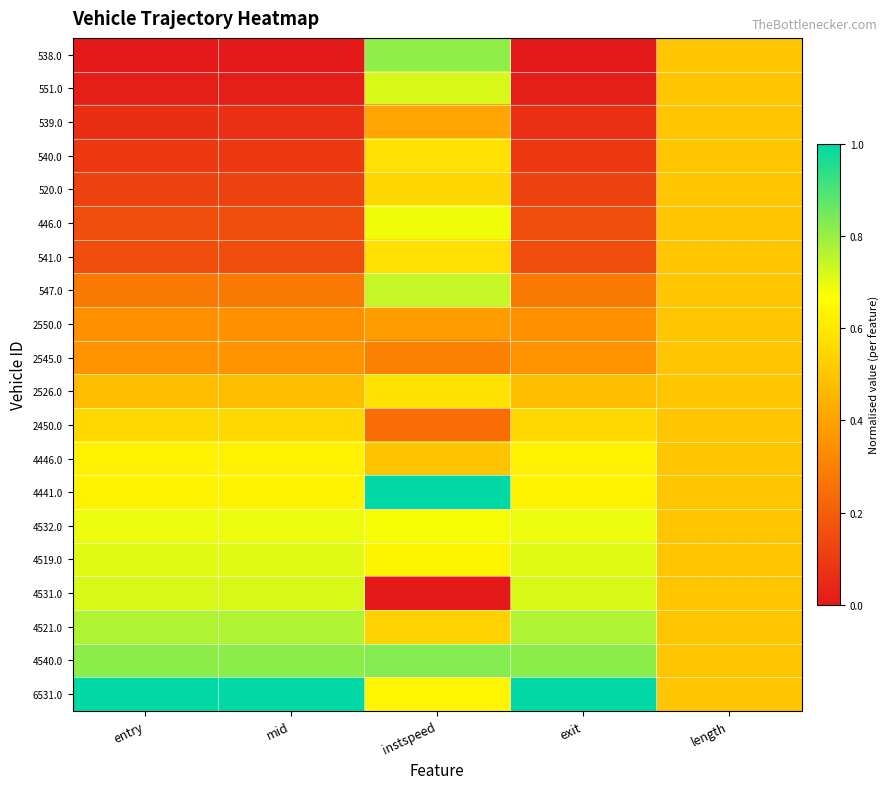

Reading left to right, transcribe all the data shown in this chart.

538.0: entry=0.0	mid=0.0	instspeed=0.8	exit=0.0	length=0.5
551.0: entry=0.0	mid=0.0	instspeed=0.7	exit=0.0	length=0.5
539.0: entry=0.1	mid=0.1	instspeed=0.4	exit=0.1	length=0.5
540.0: entry=0.1	mid=0.1	instspeed=0.6	exit=0.1	length=0.5
520.0: entry=0.1	mid=0.1	instspeed=0.6	exit=0.1	length=0.5
446.0: entry=0.2	mid=0.2	instspeed=0.7	exit=0.2	length=0.5
541.0: entry=0.2	mid=0.2	instspeed=0.6	exit=0.2	length=0.5
547.0: entry=0.3	mid=0.3	instspeed=0.7	exit=0.3	length=0.5
2550.0: entry=0.3	mid=0.3	instspeed=0.4	exit=0.3	length=0.5
2545.0: entry=0.4	mid=0.4	instspeed=0.3	exit=0.4	length=0.5
2526.0: entry=0.5	mid=0.5	instspeed=0.6	exit=0.5	length=0.5
2450.0: entry=0.6	mid=0.6	instspeed=0.2	exit=0.6	length=0.5
4446.0: entry=0.6	mid=0.6	instspeed=0.5	exit=0.6	length=0.5
4441.0: entry=0.6	mid=0.6	instspeed=1.0	exit=0.6	length=0.5
4532.0: entry=0.7	mid=0.7	instspeed=0.7	exit=0.7	length=0.5
4519.0: entry=0.7	mid=0.7	instspeed=0.6	exit=0.7	length=0.5
4531.0: entry=0.7	mid=0.7	instspeed=0.0	exit=0.7	length=0.5
4521.0: entry=0.8	mid=0.8	instspeed=0.5	exit=0.8	length=0.5
4540.0: entry=0.8	mid=0.8	instspeed=0.8	exit=0.8	length=0.5
6531.0: entry=1.0	mid=1.0	instspeed=0.6	exit=1.0	length=0.5